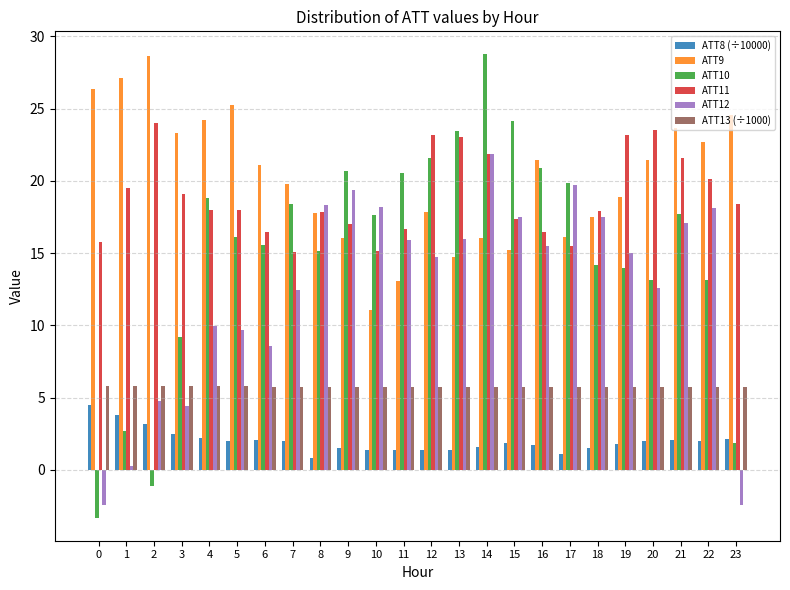

At which label does ATT12 reach its peak?

14